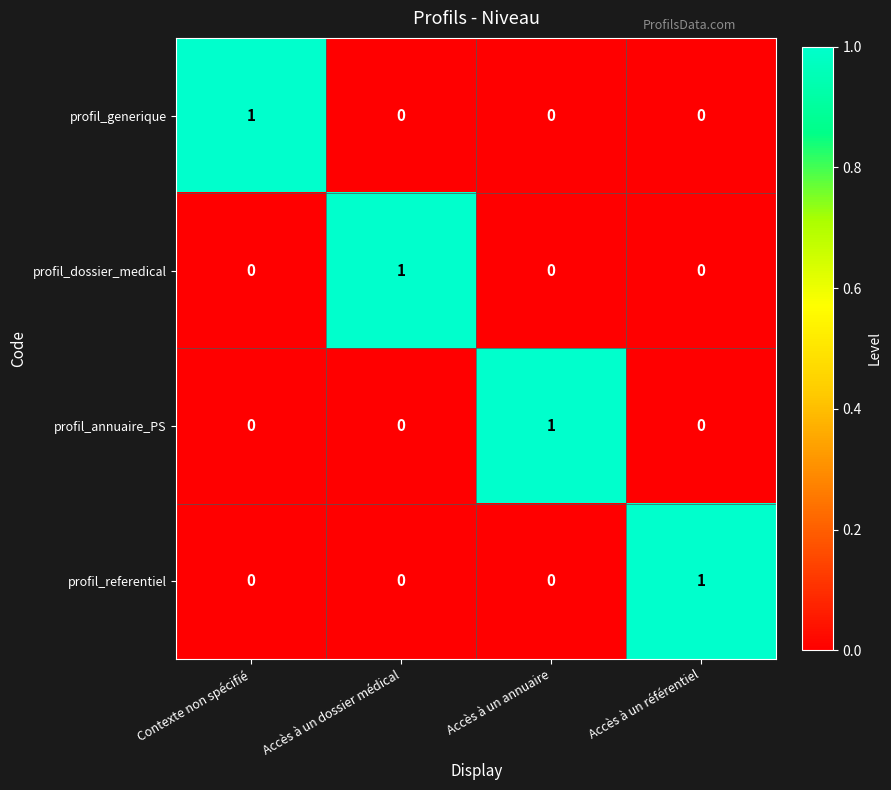

How many categories are shown in the chart?

4